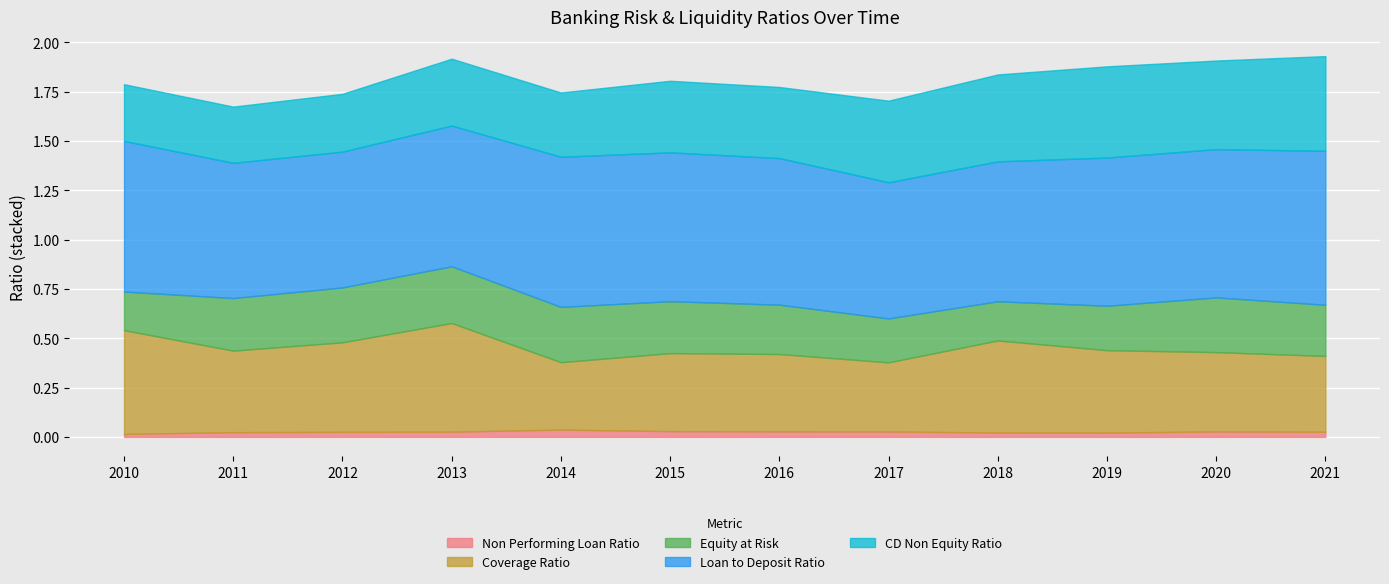

Which series has the largest total across all categories?

Loan to Deposit Ratio